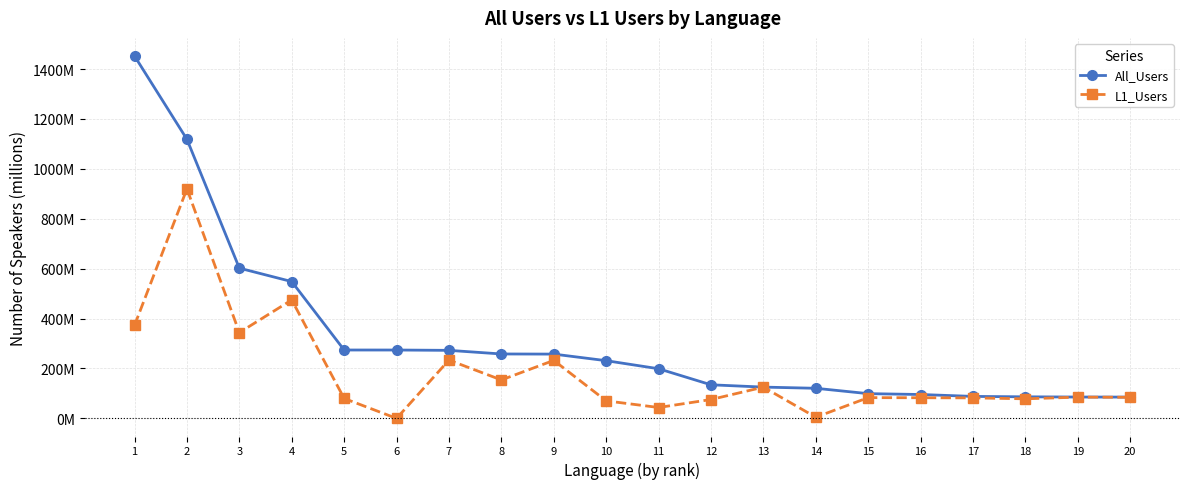

Is the value of All_Users at 15 greater than the value of L1_Users at 3?

No